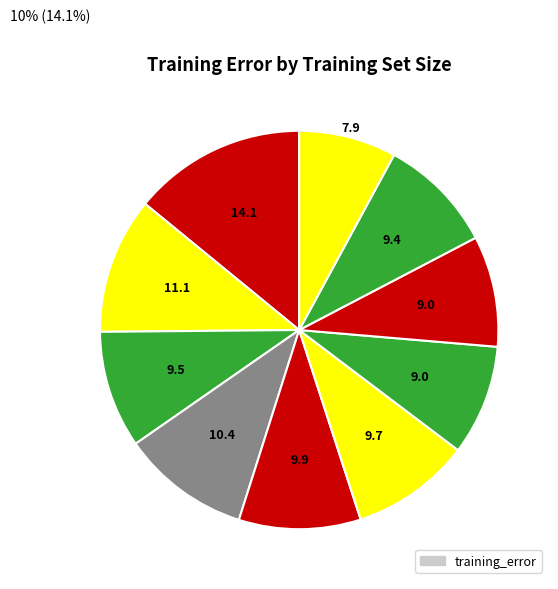

Rank the categories by value from highest to lowest.

10%, 20%, 40%, 50%, 60%, 30%, 90%, 80%, 70%, 100%